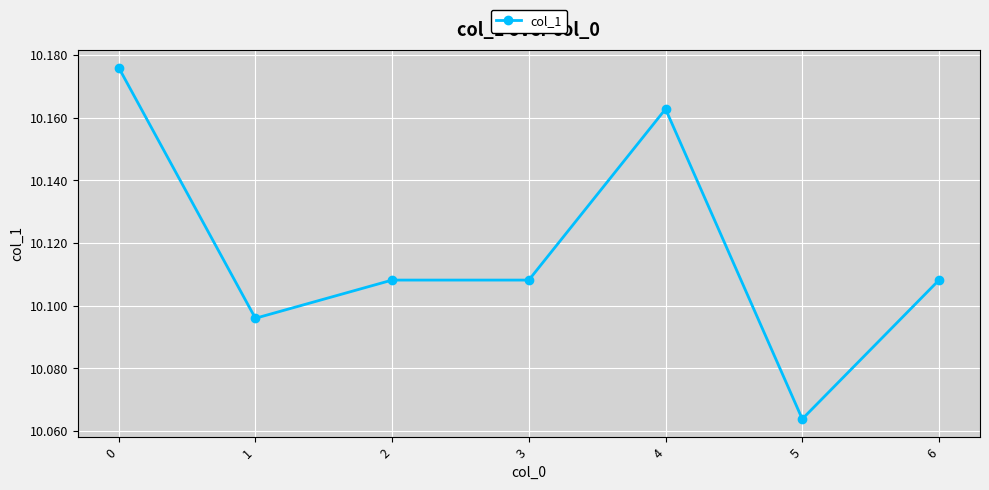

What is the sum of the values at 1 and 3?

20.2